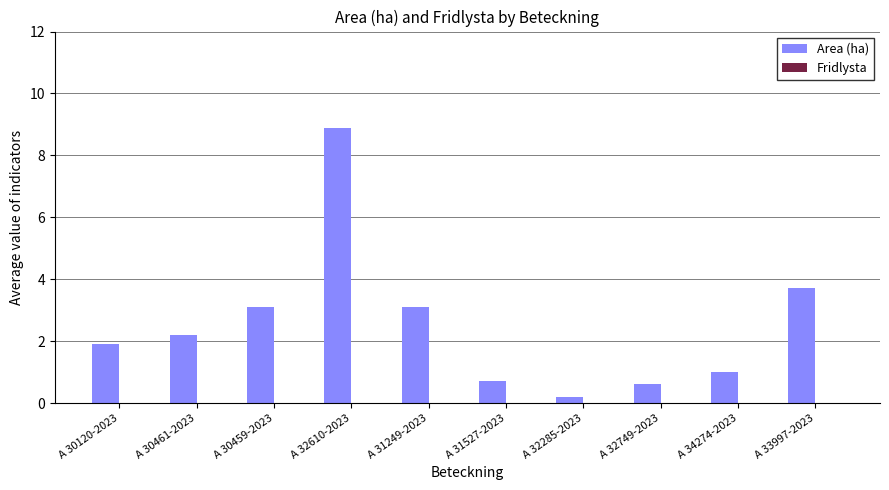

What is the approximate value at A 30459-2023?

3.1